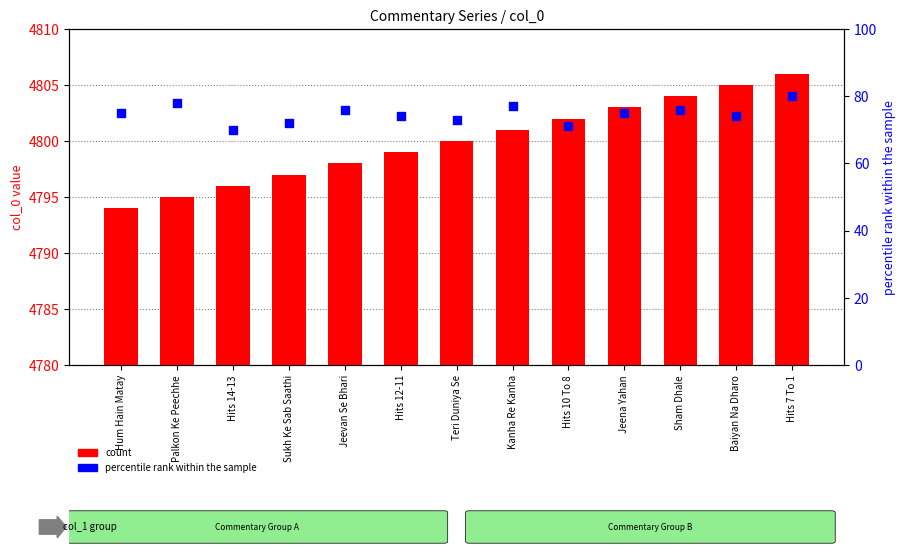

At how many categories does at least one series exceed 105?

13